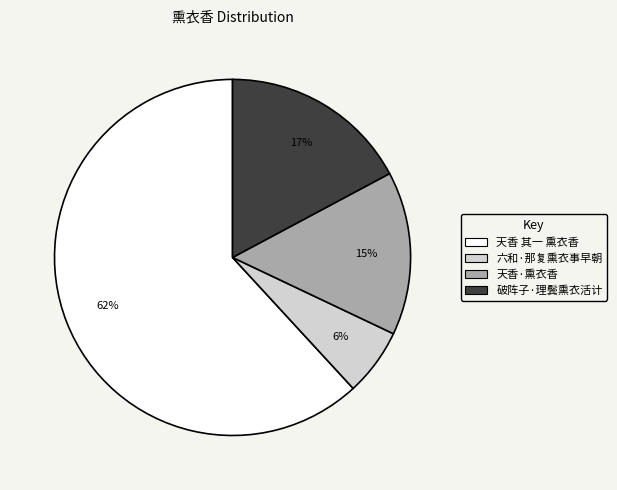

Rank the categories by value from lowest to highest.

六和·那复熏衣事早朝, 天香·熏衣香, 破阵子·理鬓熏衣活计, 天香 其一 熏衣香